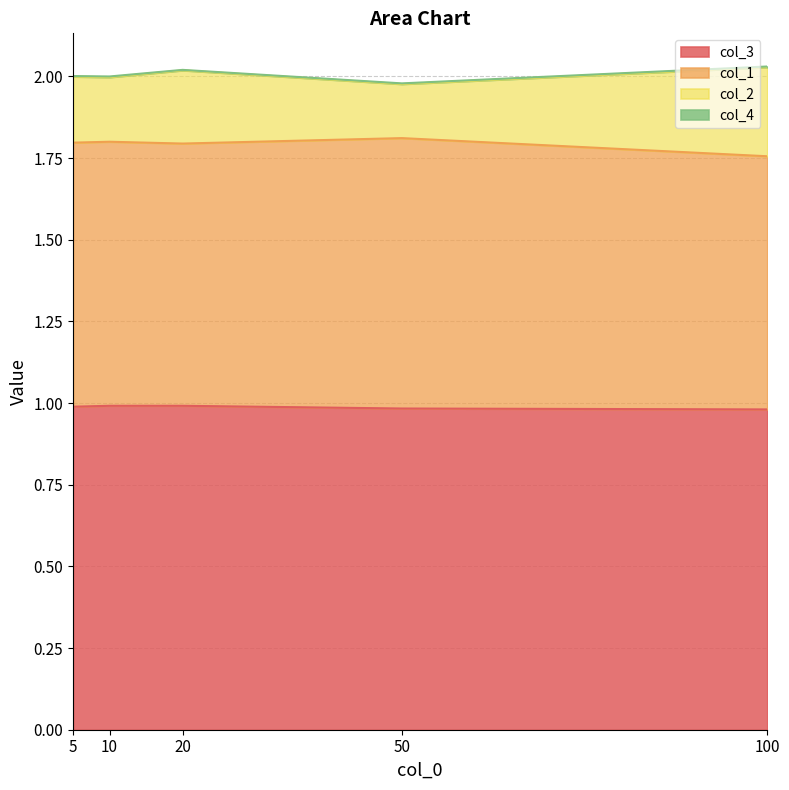

What is the difference between the maximum and minimum values in the col_2 series?

0.1